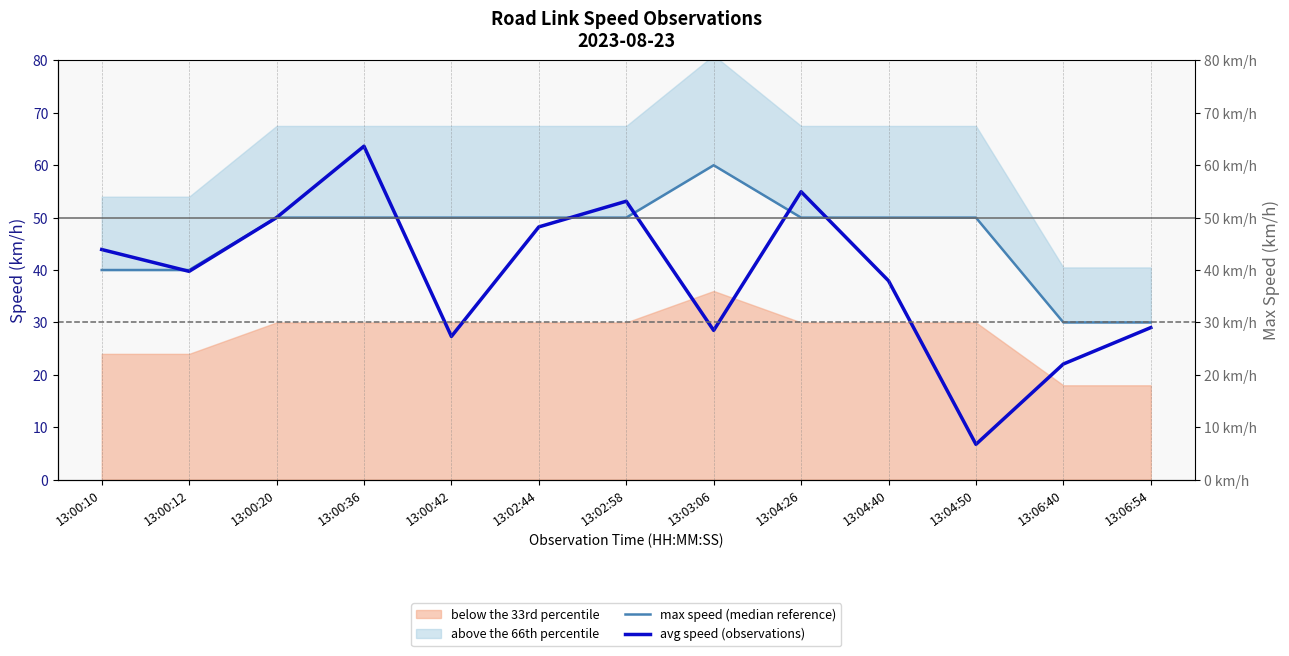

Reading right to left, what are all the values shown in this chart?

max speed (median reference): 13:06:54=30.0	13:06:40=30.0	13:04:50=50.0	13:04:40=50.0	13:04:26=50.0	13:03:06=60.0	13:02:58=50.0	13:02:44=50.0	13:00:42=50.0	13:00:36=50.0	13:00:20=50.0	13:00:12=40.0	13:00:10=40.0
avg speed (observations): 13:06:54=29.0	13:06:40=22.1	13:04:50=6.7	13:04:40=37.9	13:04:26=54.9	13:03:06=28.5	13:02:58=53.1	13:02:44=48.2	13:00:42=27.3	13:00:36=63.6	13:00:20=50.0	13:00:12=39.7	13:00:10=43.9